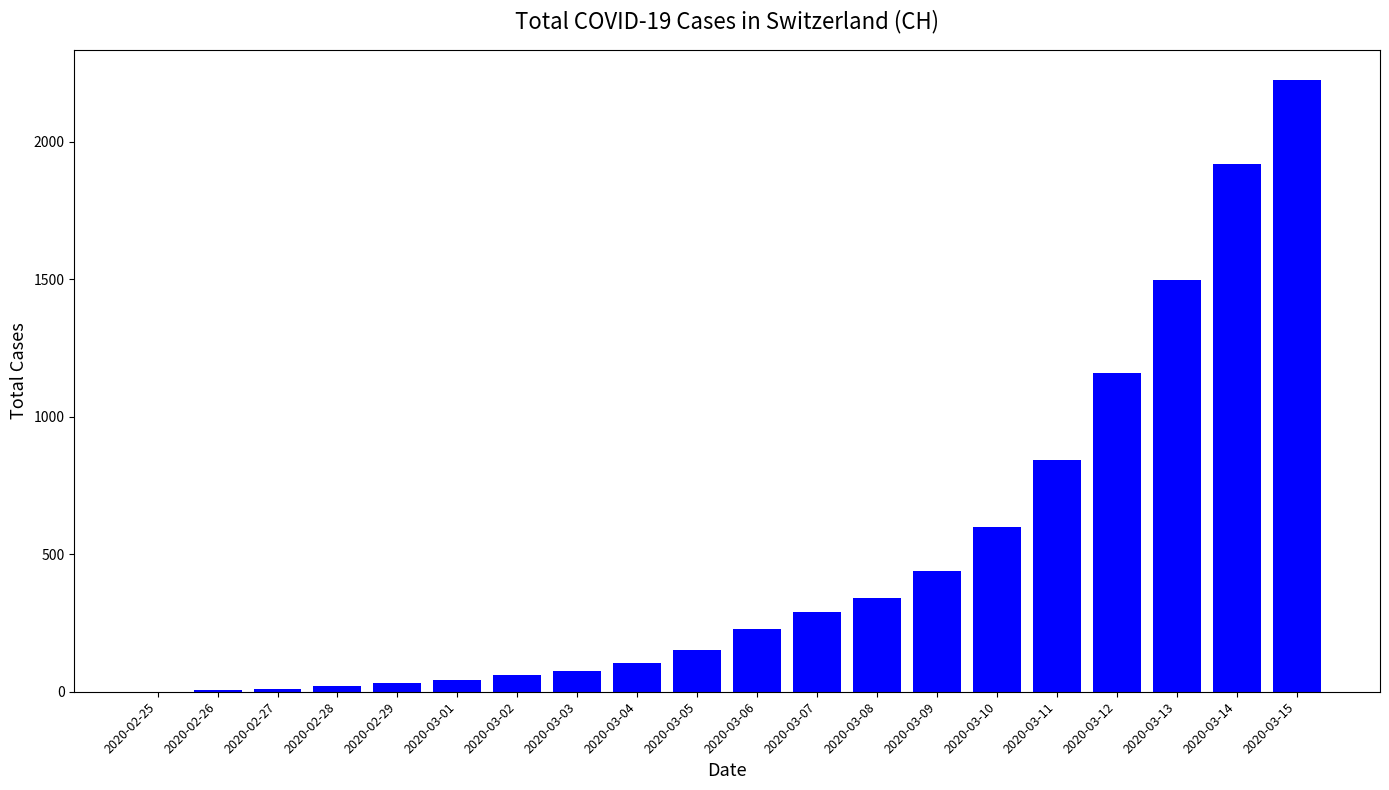

Where is the data nearest to the value 1112?

2020-03-12